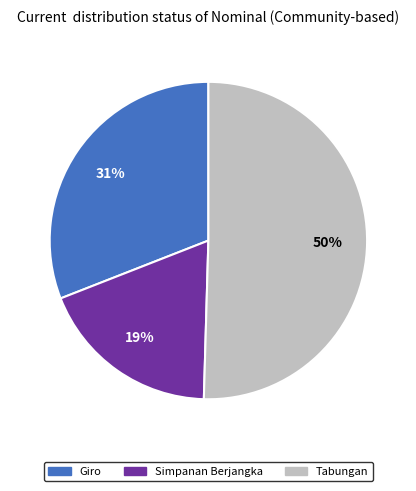

What is the majority slice?

Tabungan